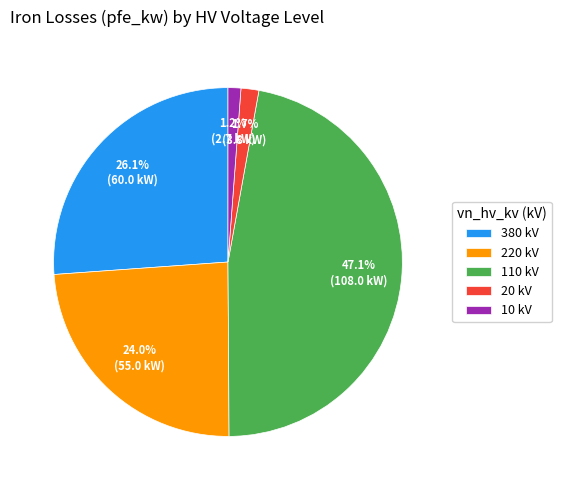

Is there a majority slice in this chart?

No